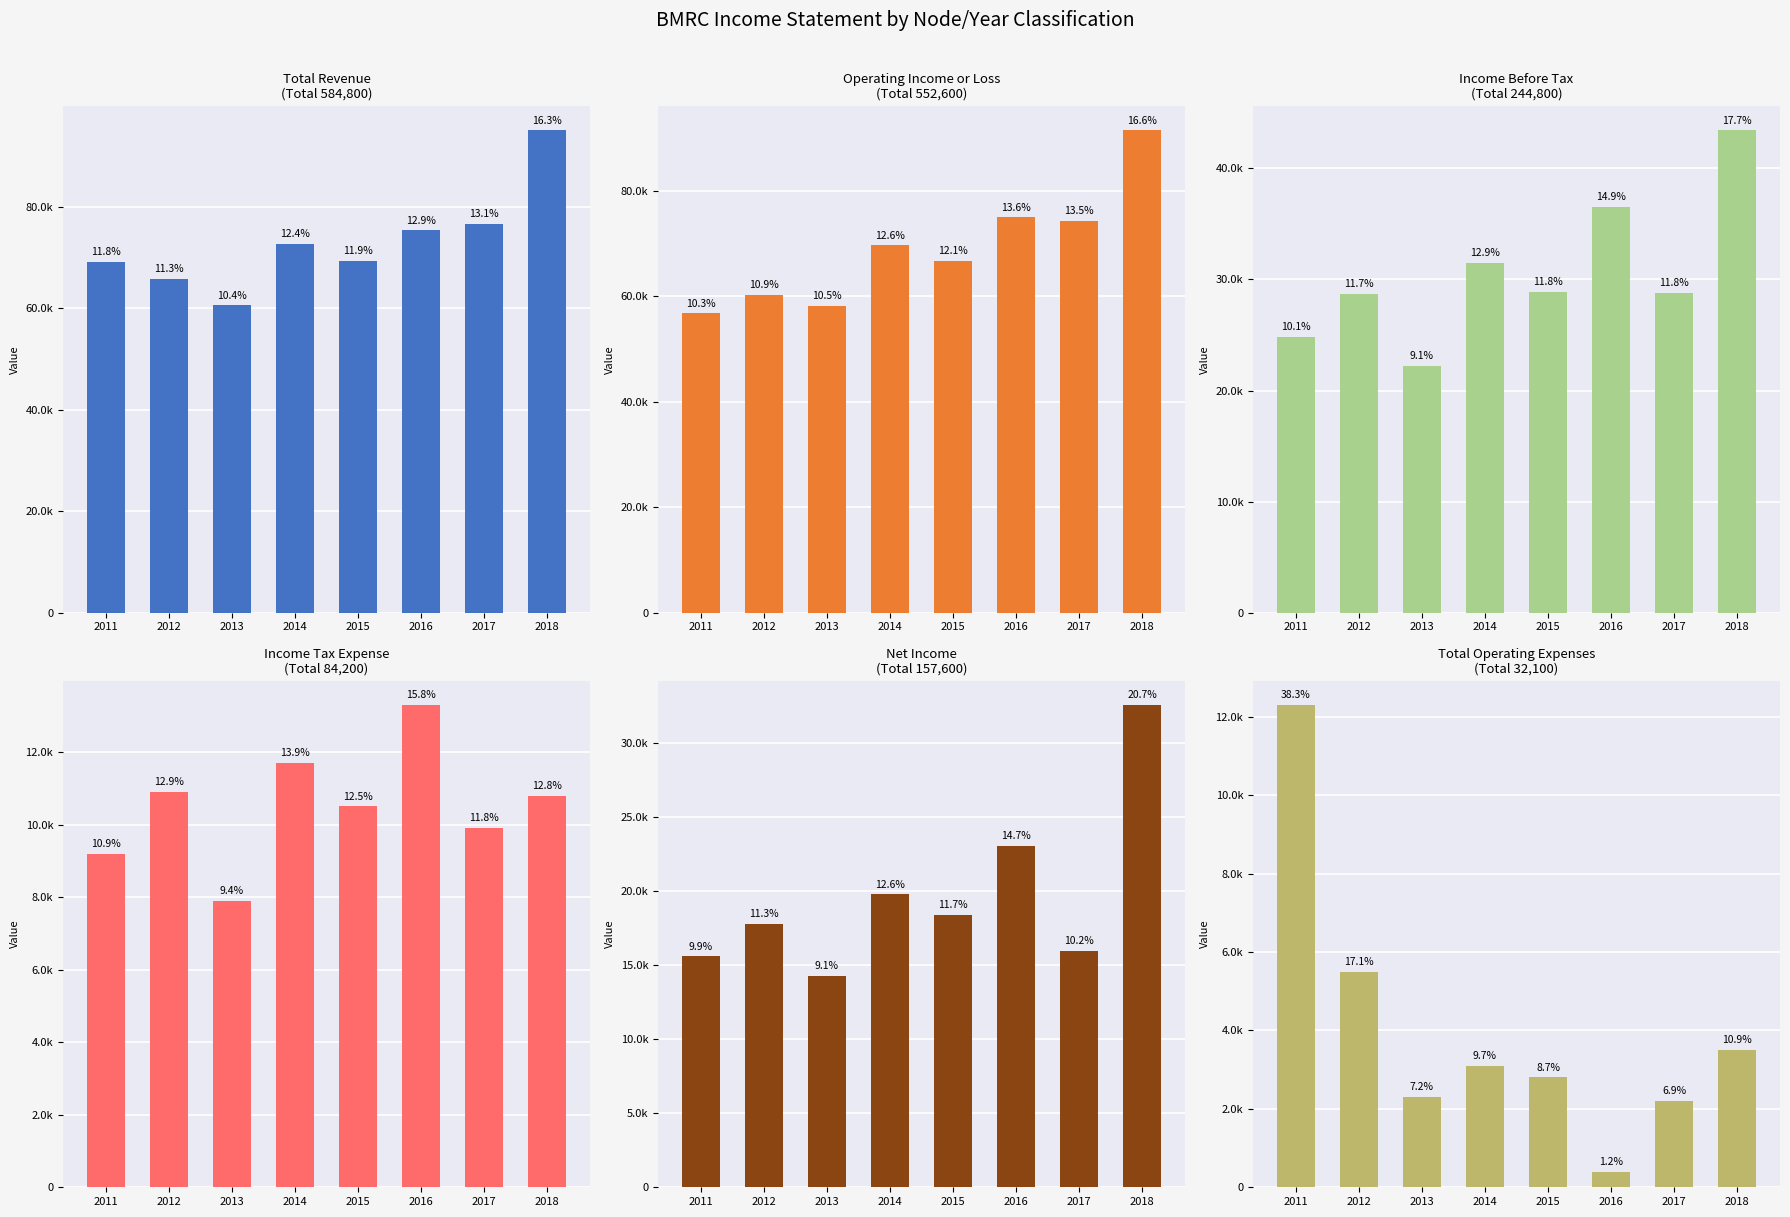

At which category does the chart reach its peak across all series?

2018